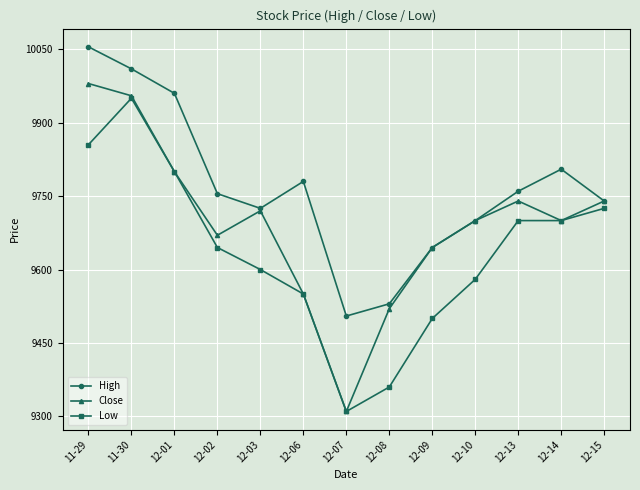

What position from the right is 12-14?

2